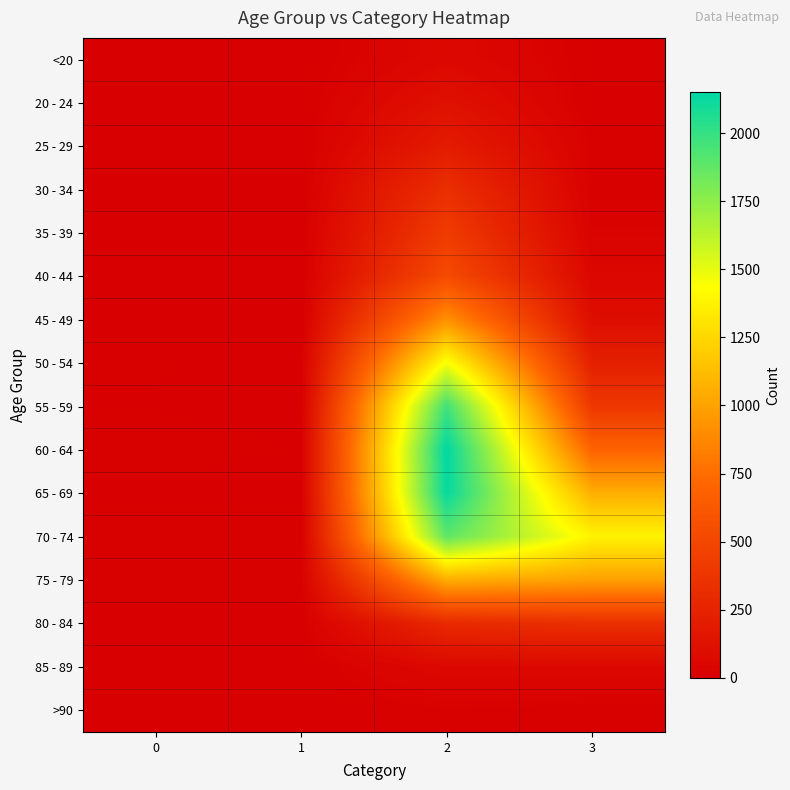

Reading left to right, list all the values displayed in this chart.

<20: 0=0	1=1	2=62	3=7
20 - 24: 0=1	1=0	2=121	3=2
25 - 29: 0=0	1=0	2=196	3=13
30 - 34: 0=0	1=2	2=333	3=14
35 - 39: 0=2	1=1	2=420	3=26
40 - 44: 0=0	1=1	2=530	3=53
45 - 49: 0=2	1=1	2=915	3=97
50 - 54: 0=9	1=3	2=1450	3=227
55 - 59: 0=8	1=6	2=1965	3=392
60 - 64: 0=11	1=8	2=2151	3=689
65 - 69: 0=6	1=6	2=2130	3=1057
70 - 74: 0=13	1=14	2=1882	3=1381
75 - 79: 0=10	1=12	2=1053	3=993
80 - 84: 0=7	1=4	2=296	3=333
85 - 89: 0=3	1=1	2=62	3=64
>90: 0=0	1=0	2=15	3=9